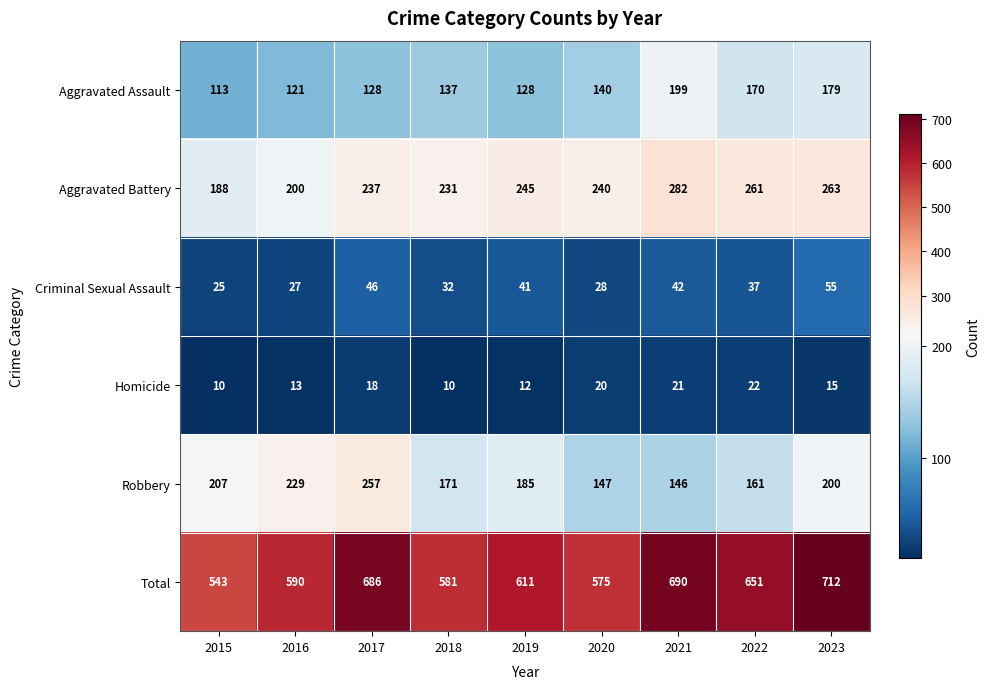

What is the sum of all Robbery values?

1703